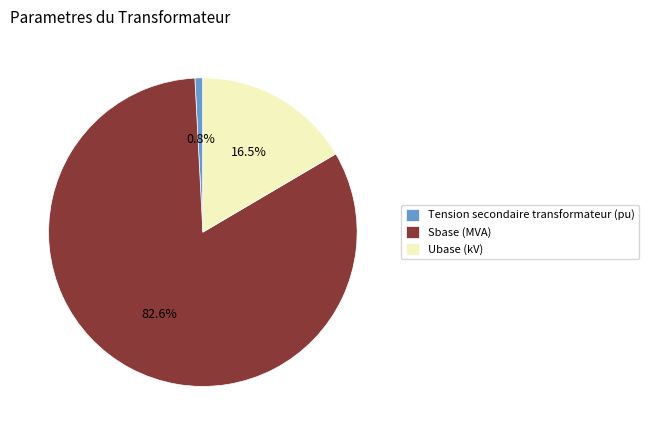

To the nearest percent, what is the combined percentage of Tension secondaire transformateur (pu) and Sbase (MVA)?

83%